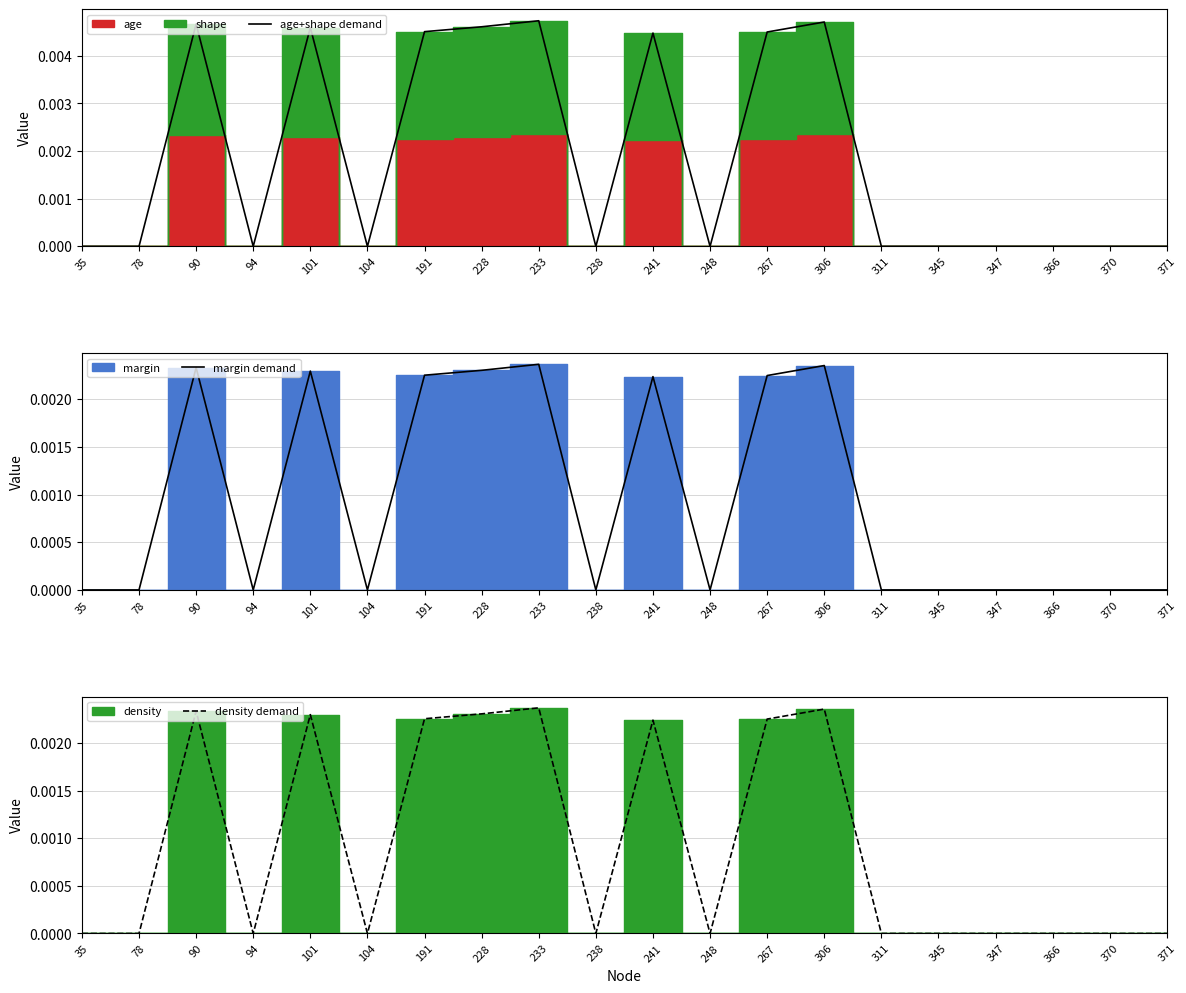

Which series has the widest spread of values?

age+shape demand